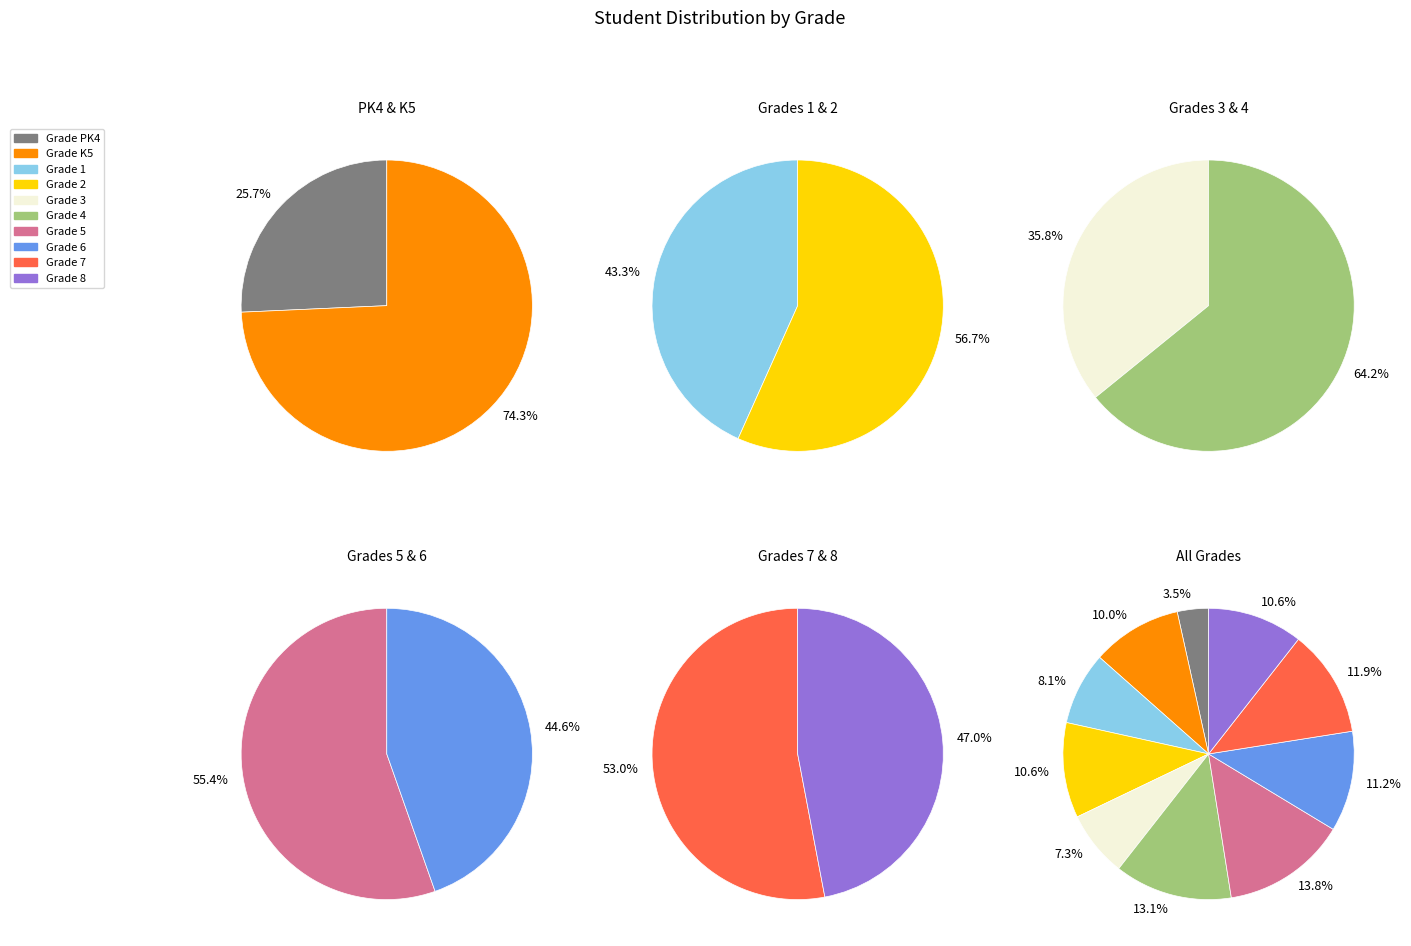

Count the number of slices in the pie.

10